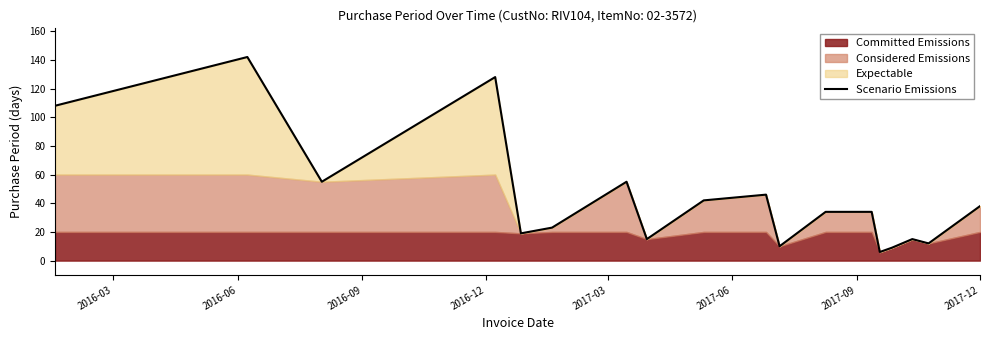

What is the average value?

44